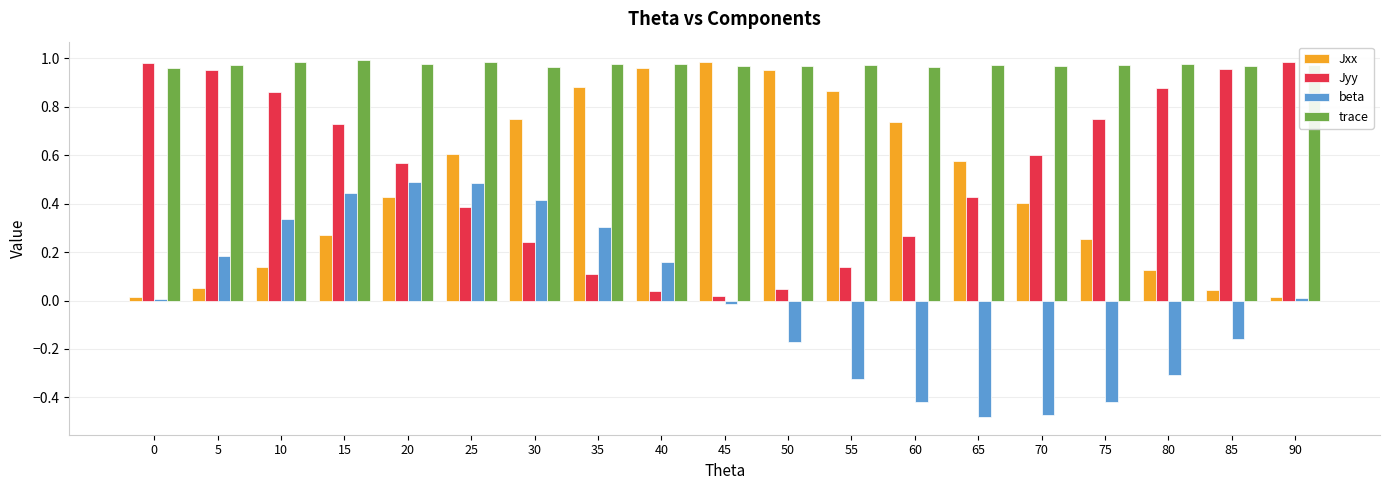

Is the value of beta at 40 greater than the value of trace at 45?

No